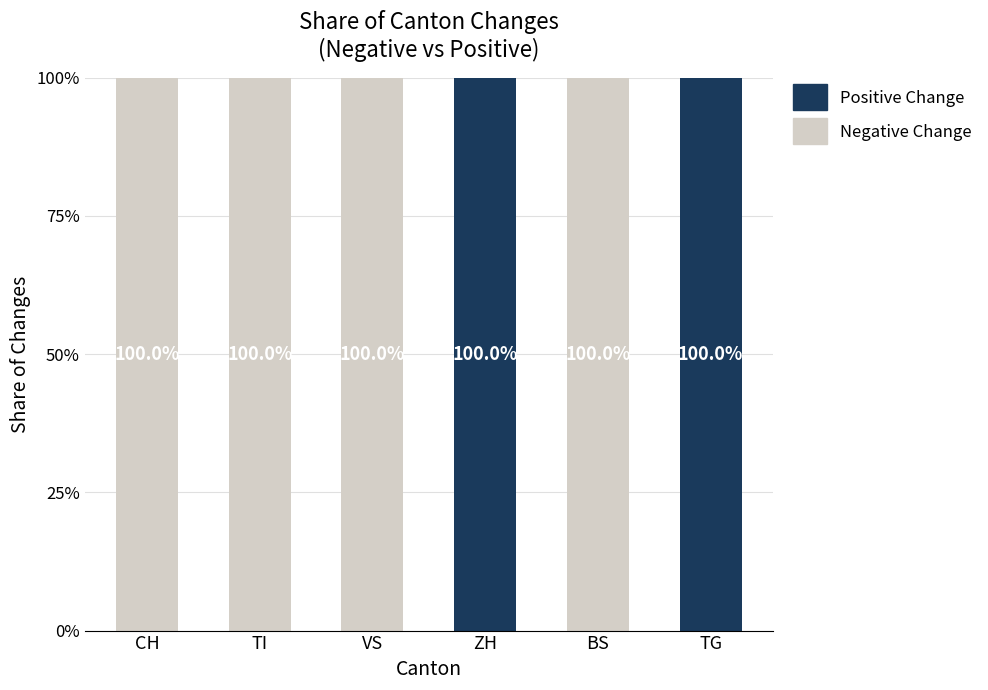

What are all the series names shown in the legend?

Positive Change, Negative Change